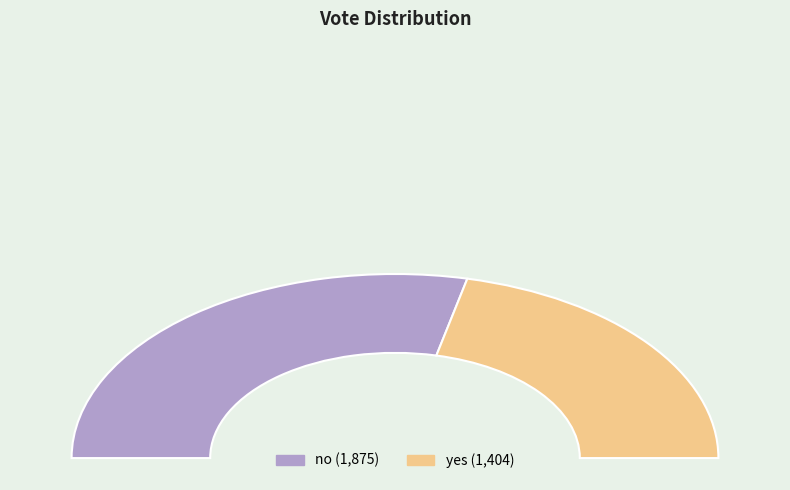

Which category has the smallest portion of the pie?

yes